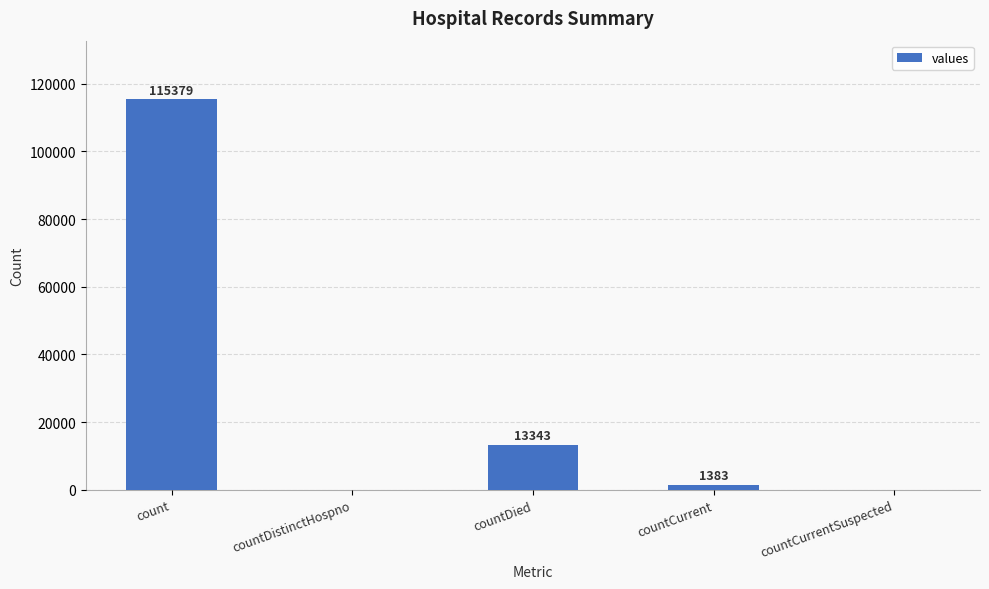

Reading left to right, transcribe all the data shown in this chart.

115379	0	13343	1383	0